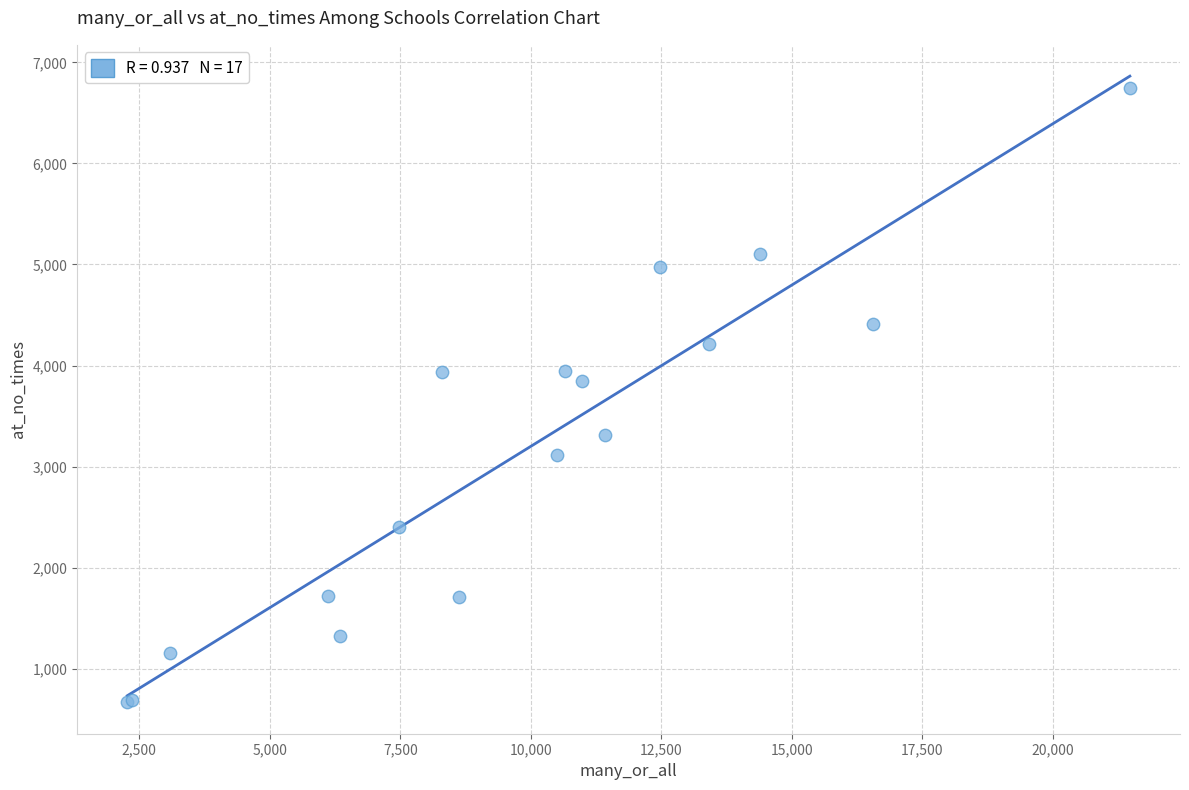

What Y value in the scatter plot is closest to 3707?

3846